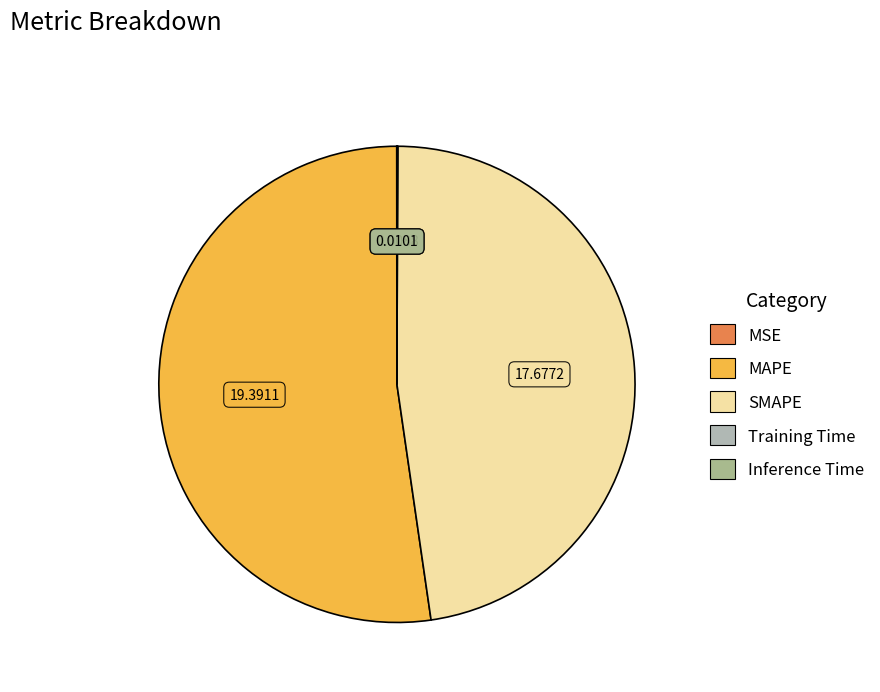

Is there any slice that represents more than half of the pie?

Yes